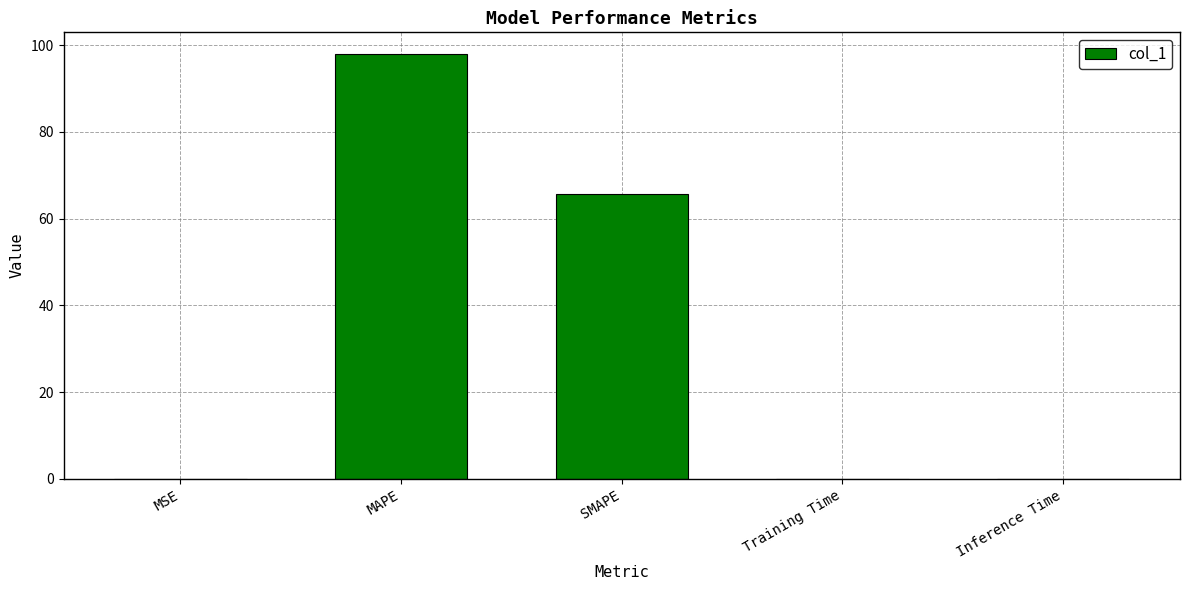

Are the bars horizontal?

No